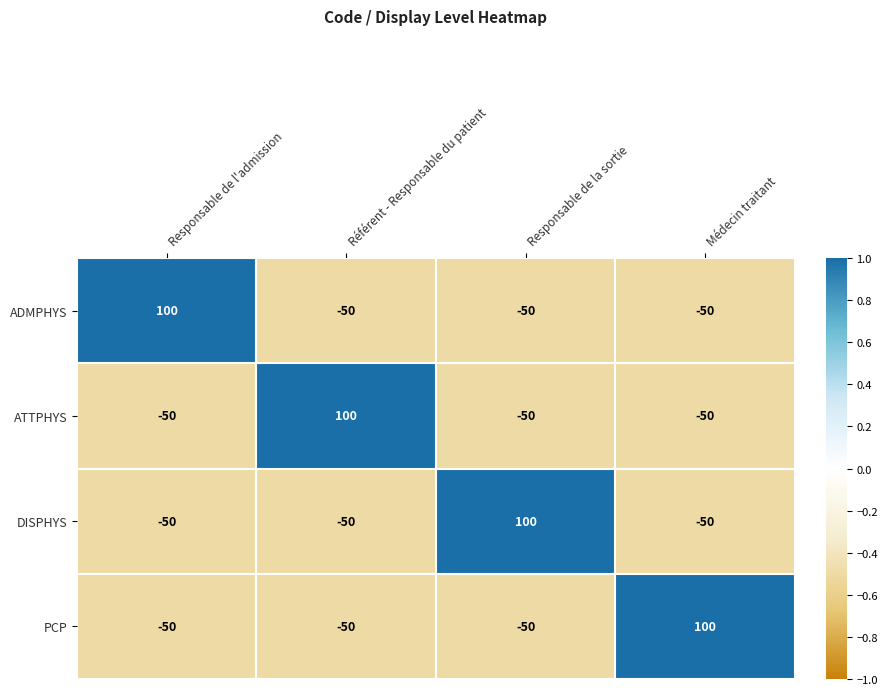

How many negative values does the ATTPHYS series have?

3